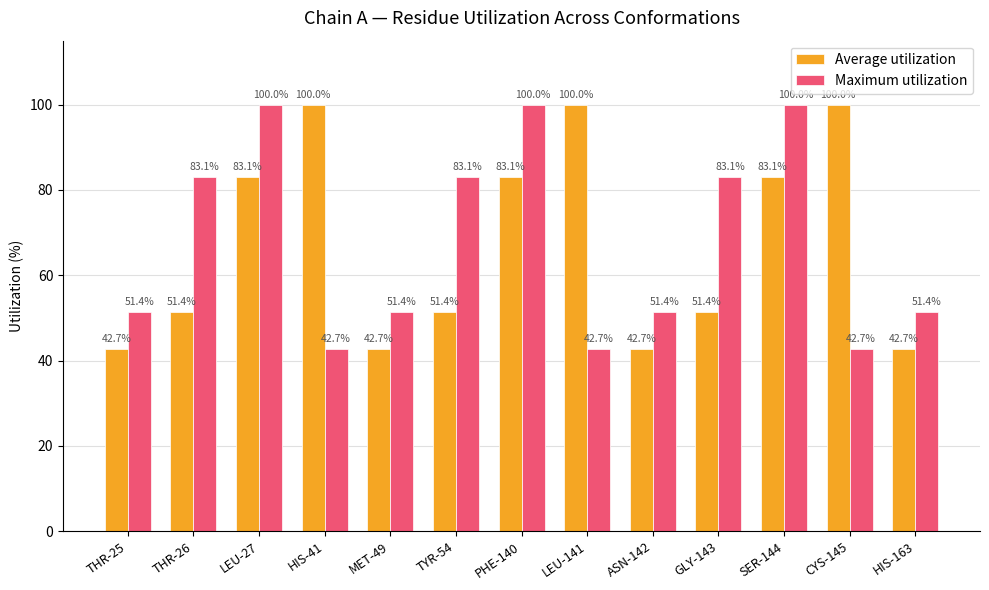

Between LEU-27 and TYR-54, which series saw the biggest shift?

Average utilization